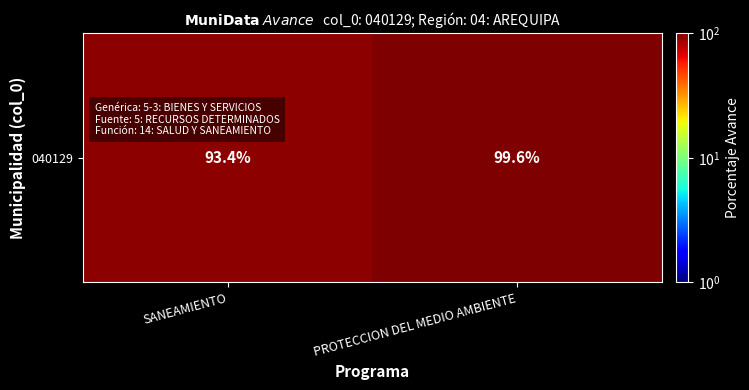

What is the difference between the values at SANEAMIENTO and PROTECCION DEL MEDIO AMBIENTE?

6.2